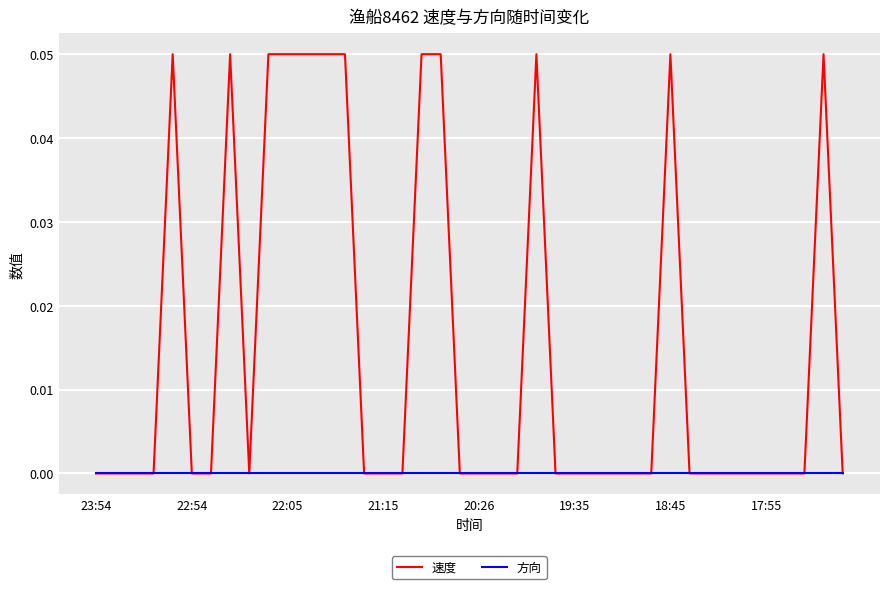

Rank the series by their average value, from highest to lowest.

速度, 方向